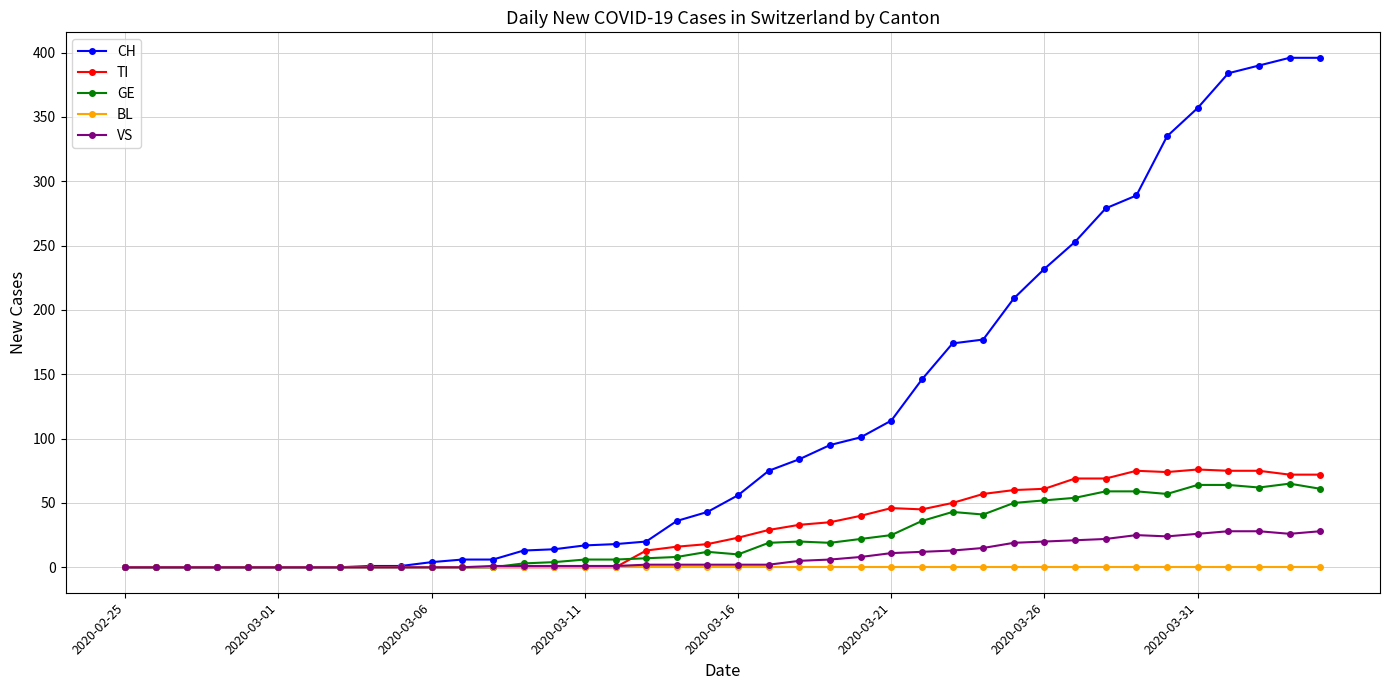

What is the maximum value for CH?

396